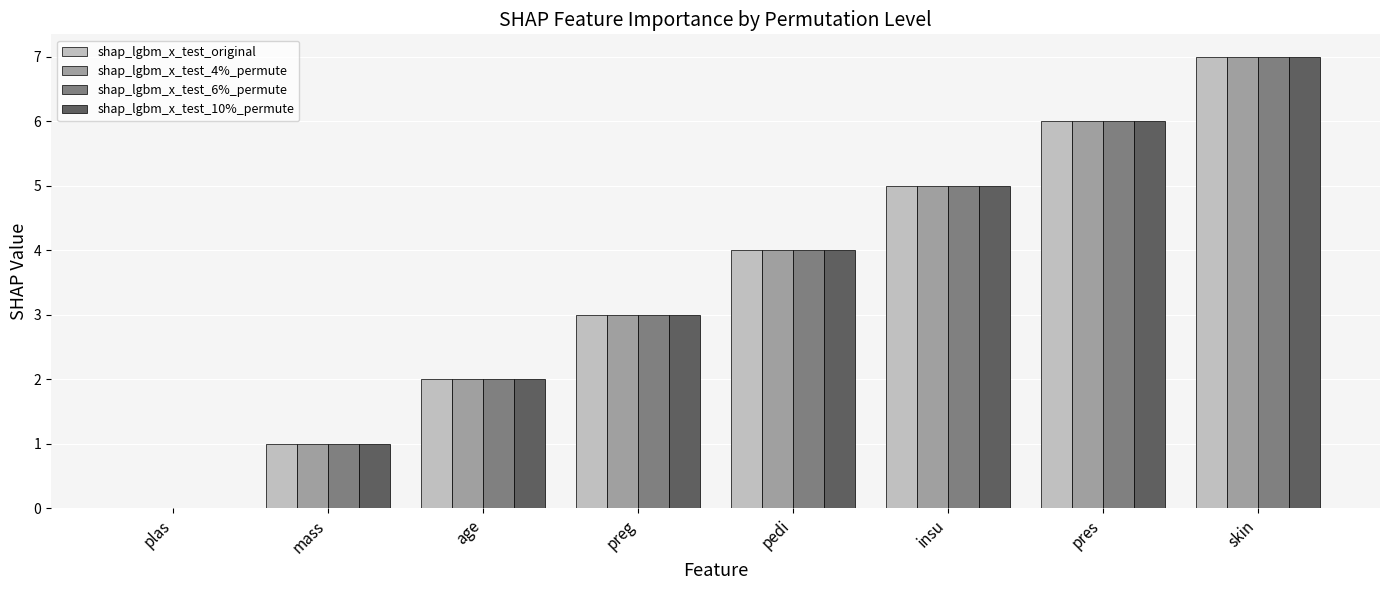

Is the value of shap_lgbm_x_test_original at pres greater than the value of shap_lgbm_x_test_6%_permute at skin?

No